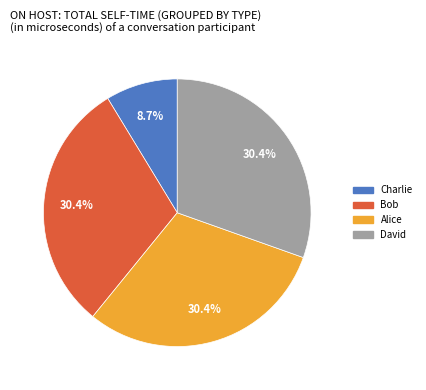

What is the ratio of the value at Bob to the value at David?

1.0